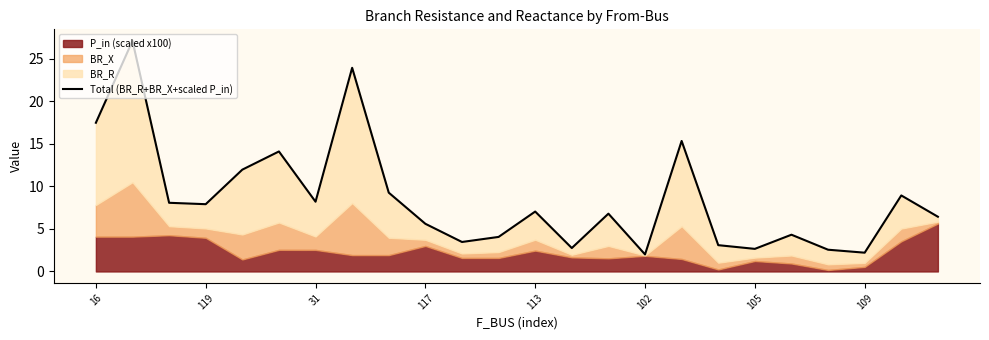

How many values are below 7?

12